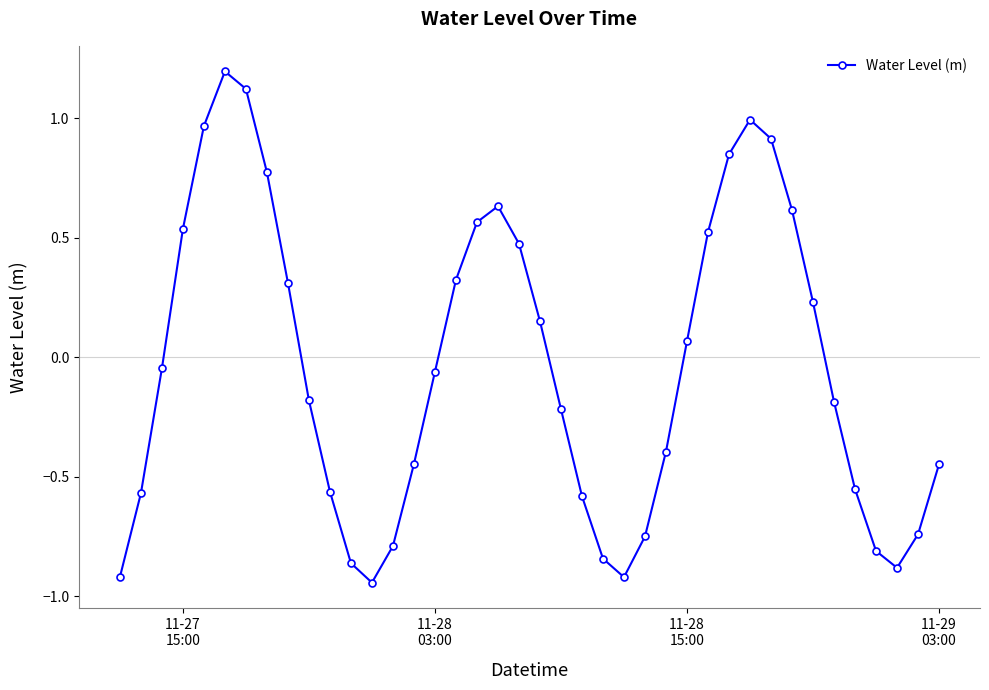

What is the sum of all values?

-1.4